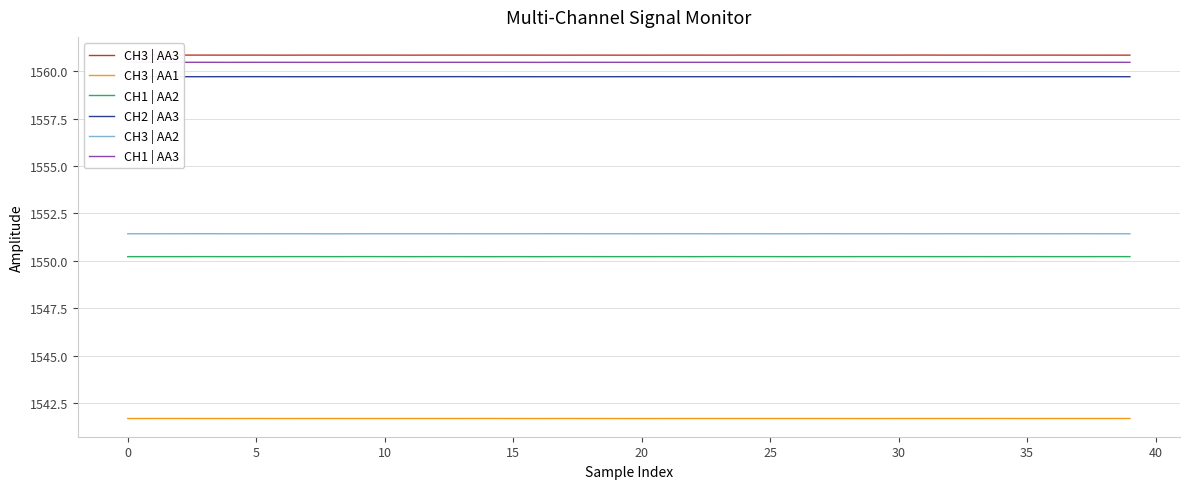

Is this an area chart (filled region under the line)?

No